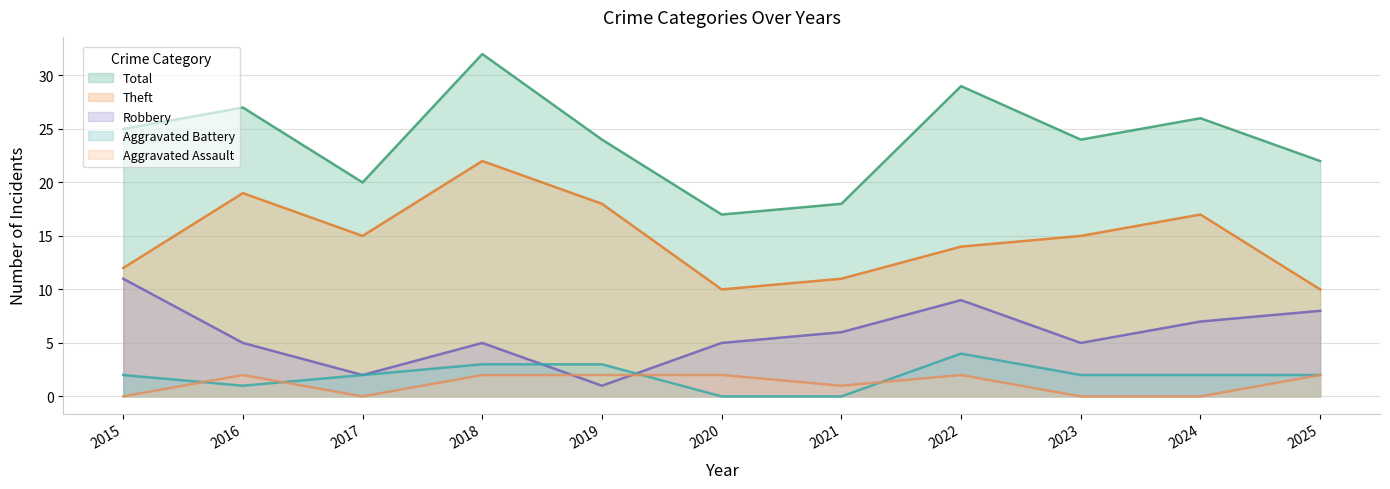

In Robbery, how many points are higher than both neighbors (excluding endpoints)?

2